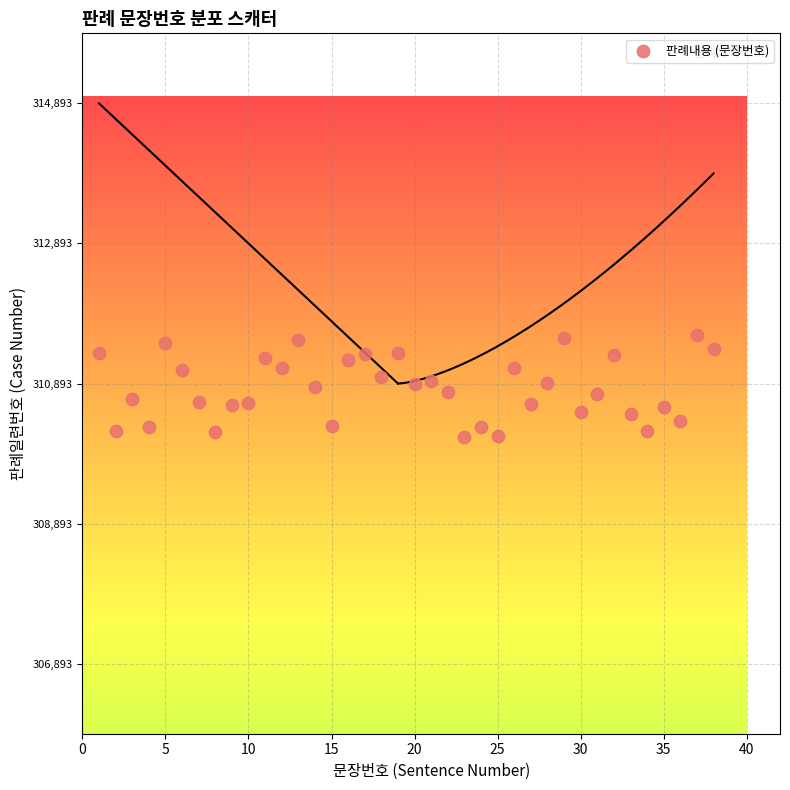

What is the range of Y values (max minus min)?

1446.8